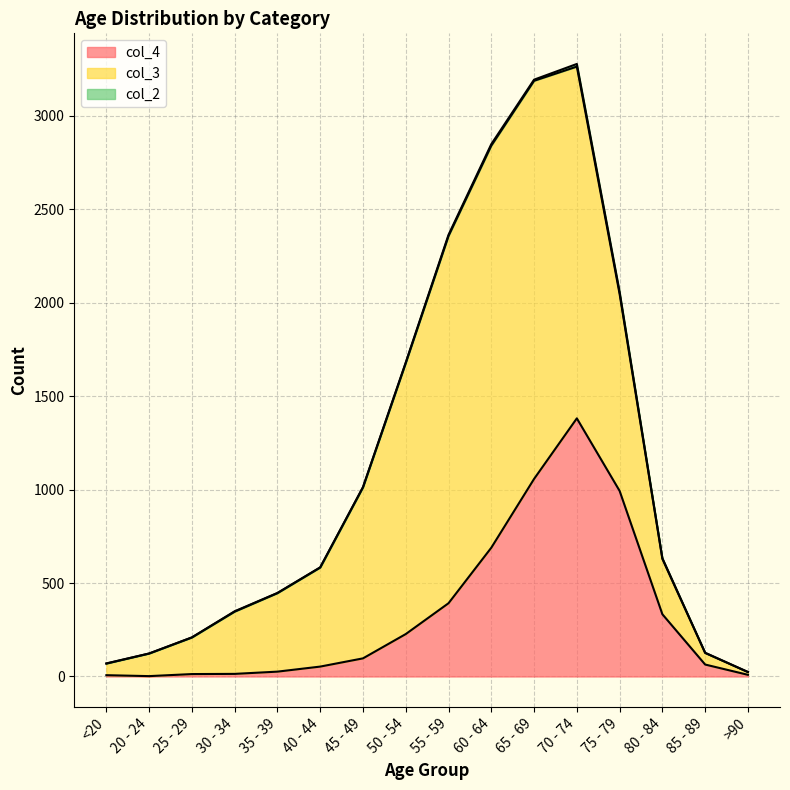

Rank the categories by col_4 value from lowest to highest.

20 - 24, <20, >90, 25 - 29, 30 - 34, 35 - 39, 40 - 44, 85 - 89, 45 - 49, 50 - 54, 80 - 84, 55 - 59, 60 - 64, 75 - 79, 65 - 69, 70 - 74